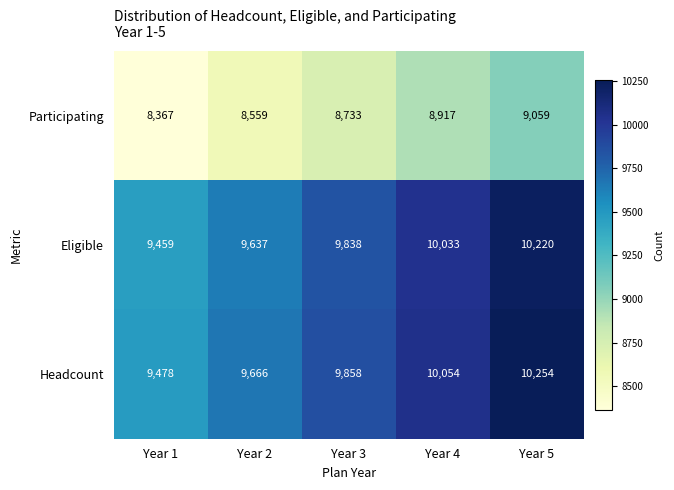

What is the approximate value of Headcount at Year 2, to the nearest 100?

9700